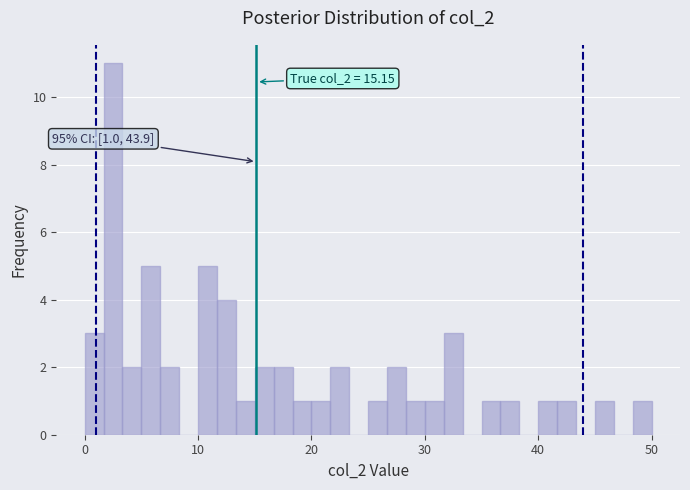

Around what value on the x-axis is the tallest bar? Give the approximate position of its centre, as read against the axis.

3